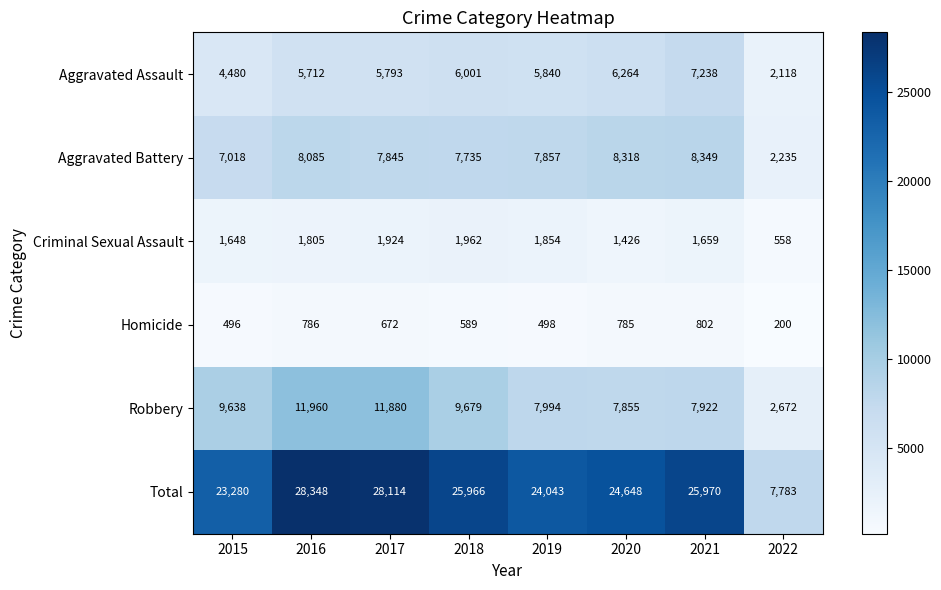

What is the spread (max minus min) of values at 2019?

23545